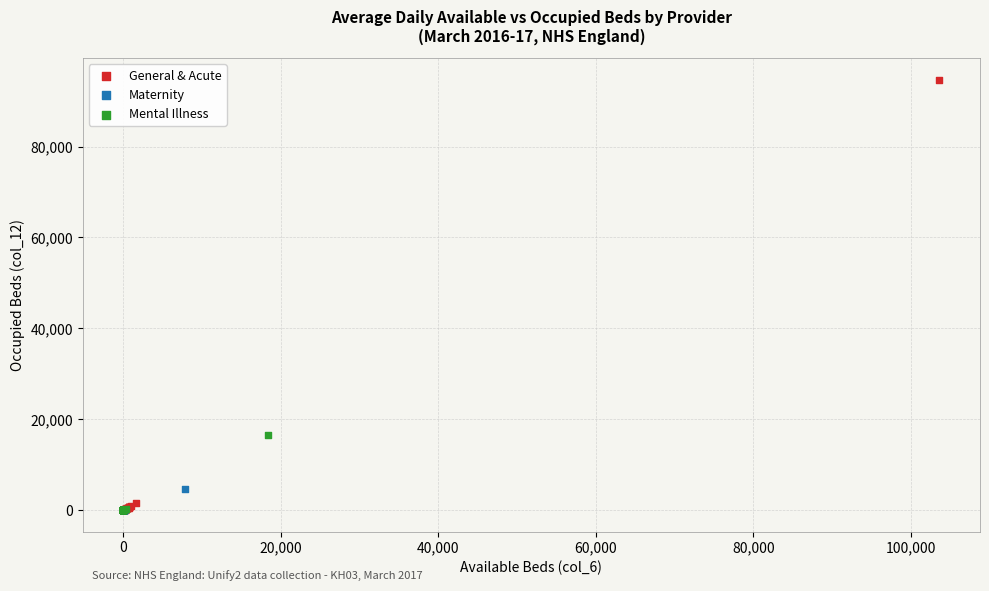

Which series reaches the maximum Y coordinate?

General & Acute